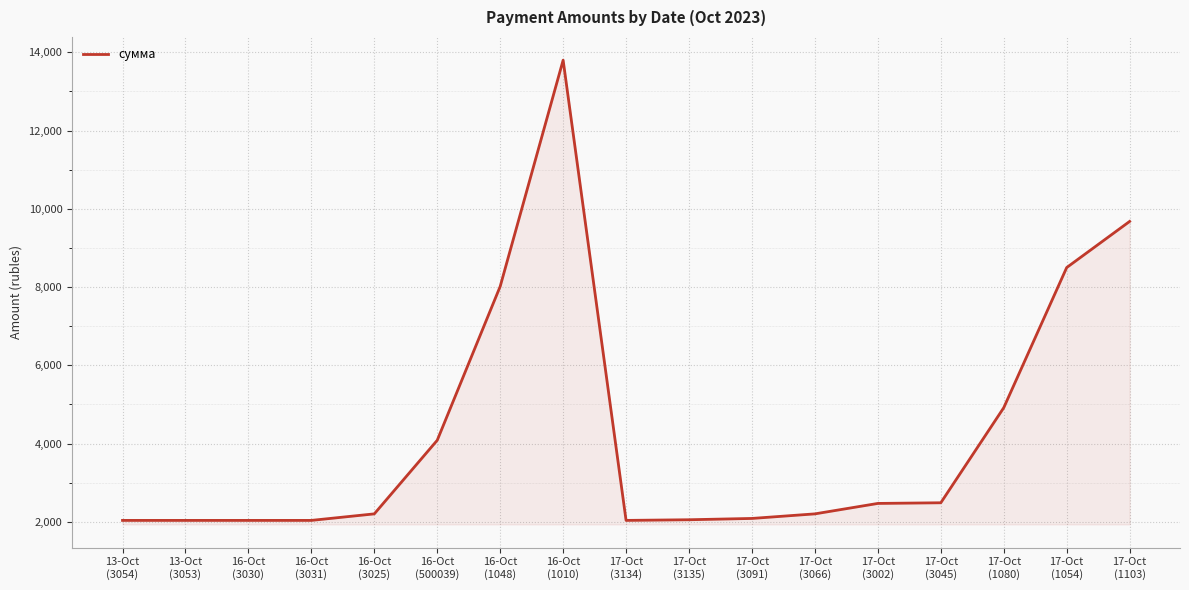

What is the greatest value displayed?

13798.8